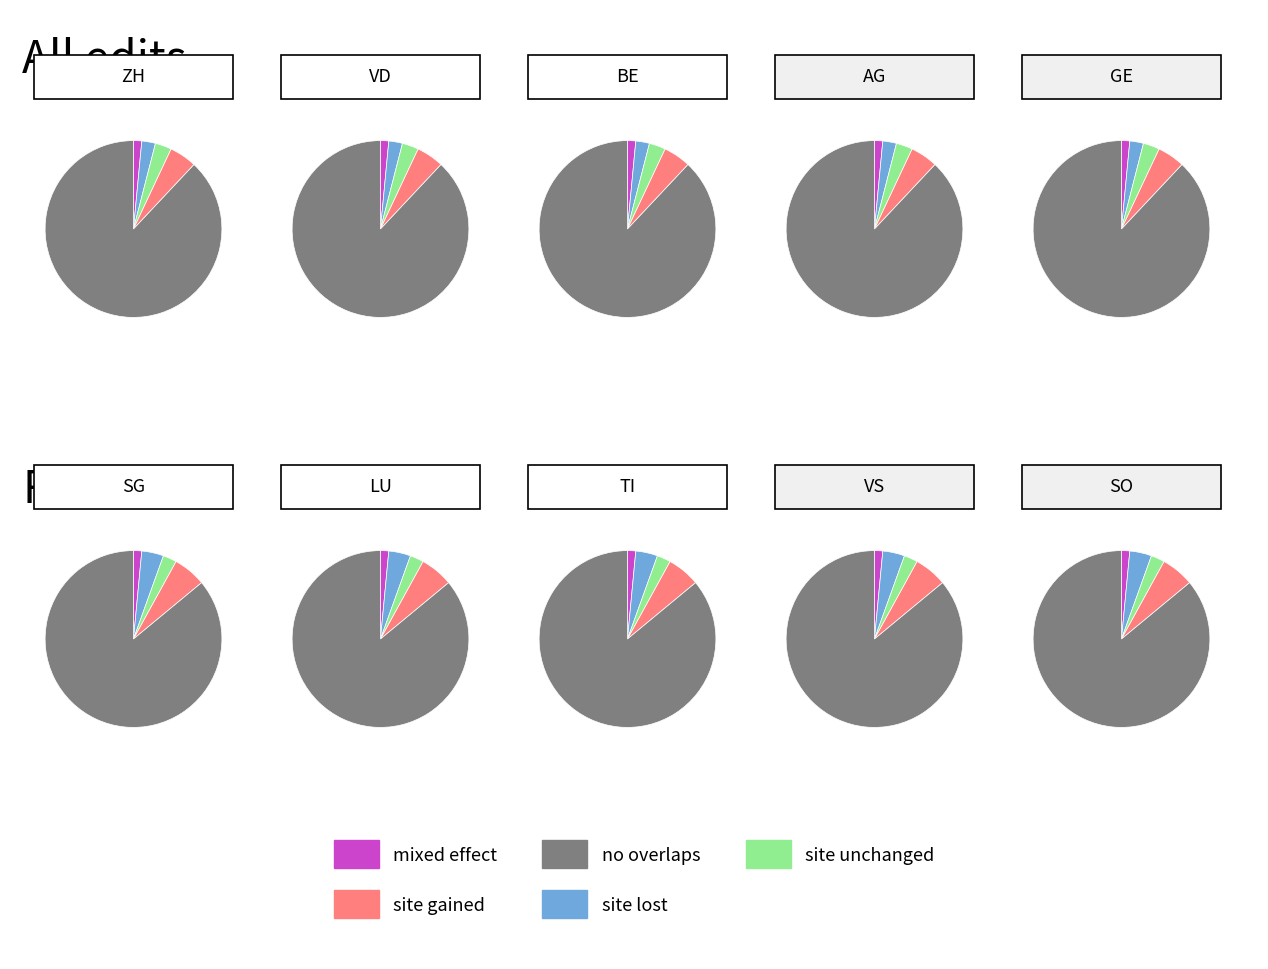

The BE slice represents 20% of the pie. True or false?

False